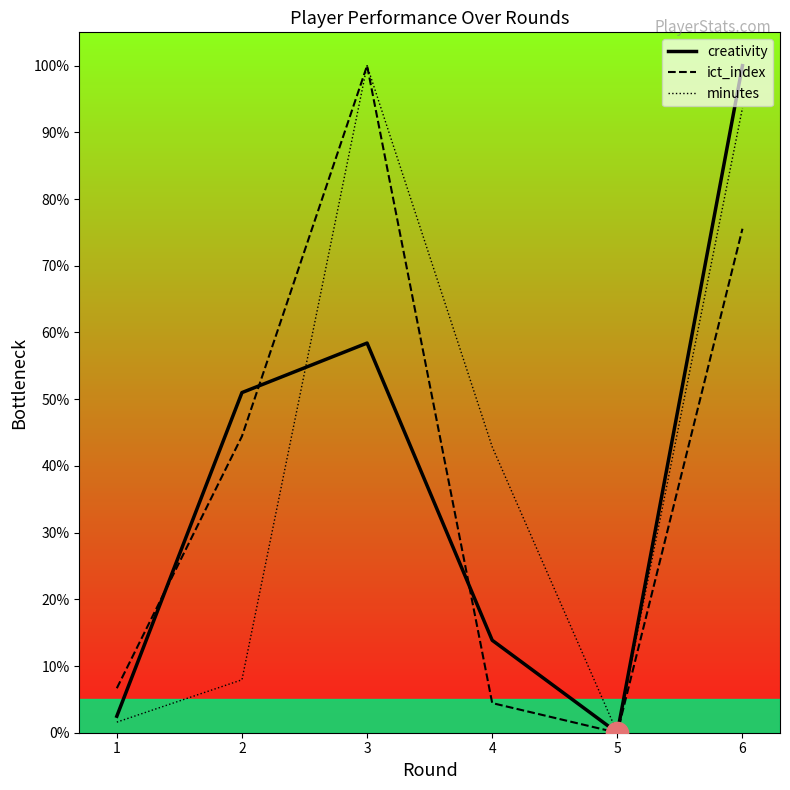

At how many categories does at least one series exceed 81?

2